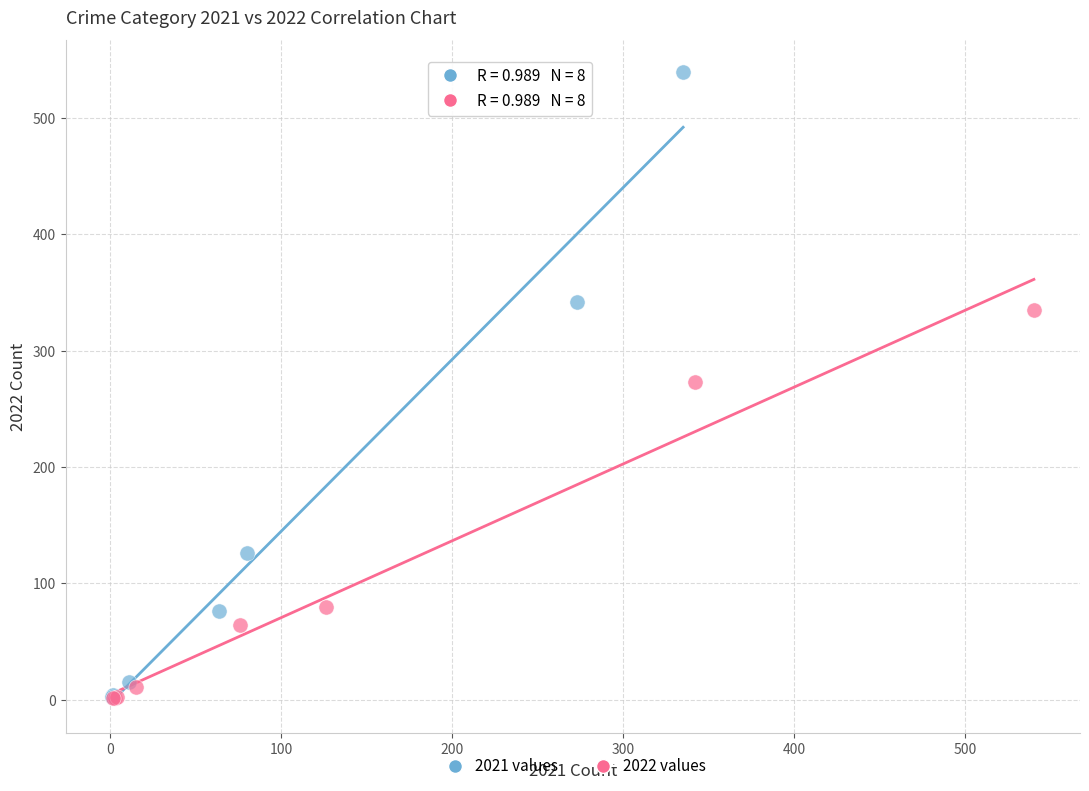

Which series reaches the maximum Y coordinate?

2021 values